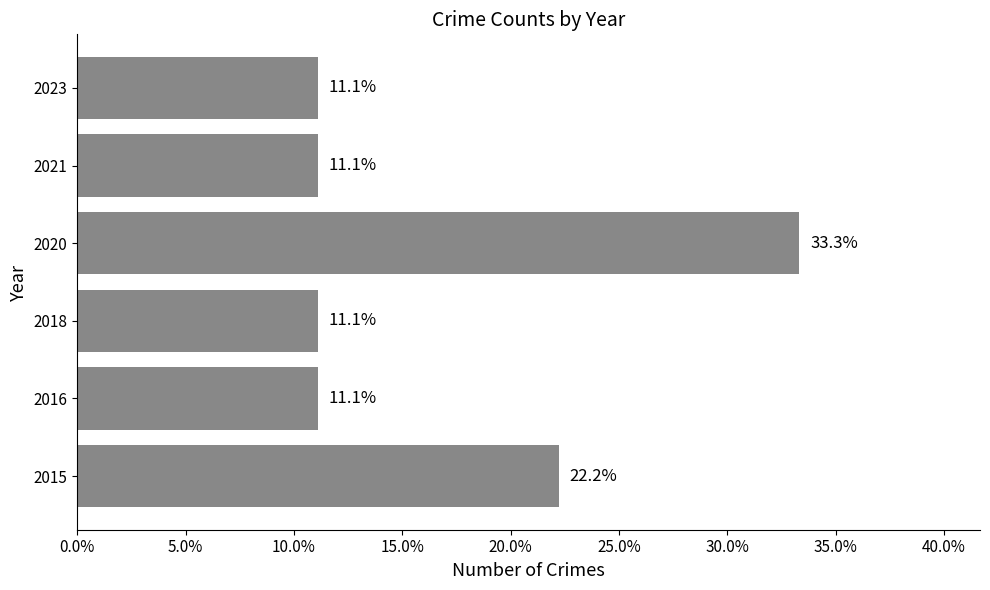

Are the bars horizontal?

Yes